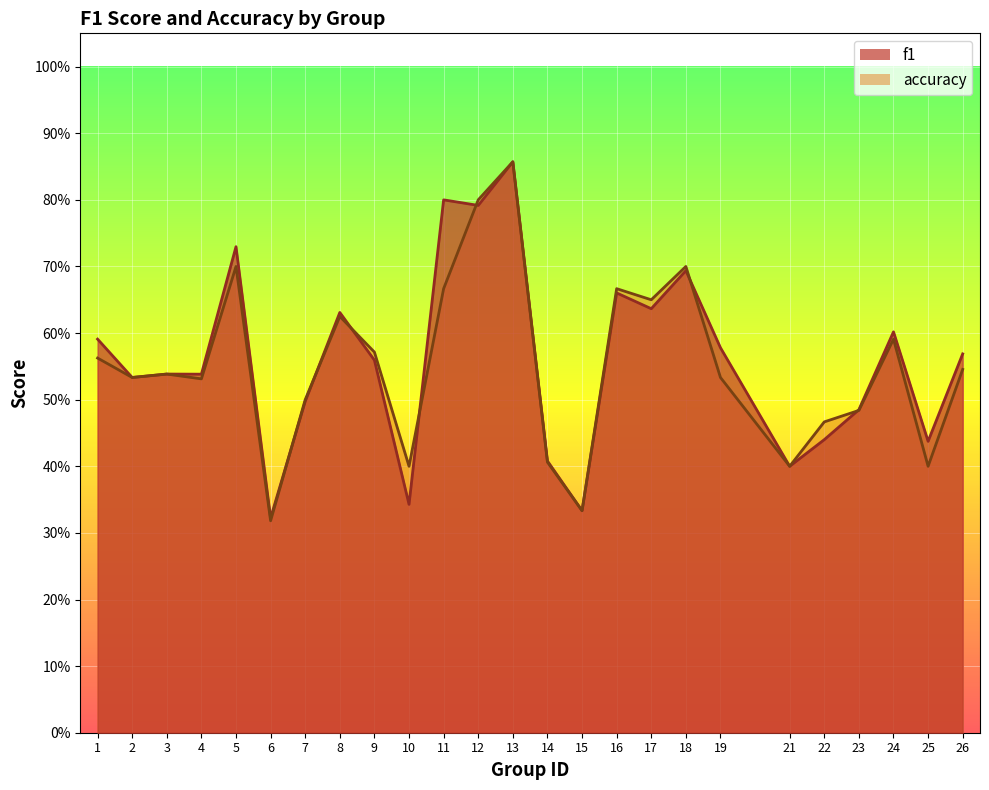

Between 18 and 16, which is larger?

18